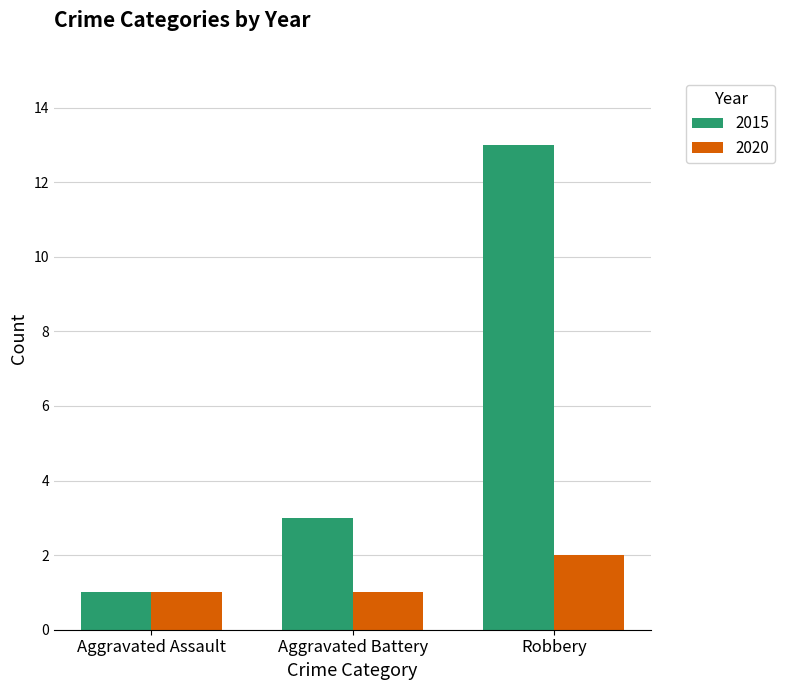

What is the sum of the 2015 values at Robbery and Aggravated Assault?

14